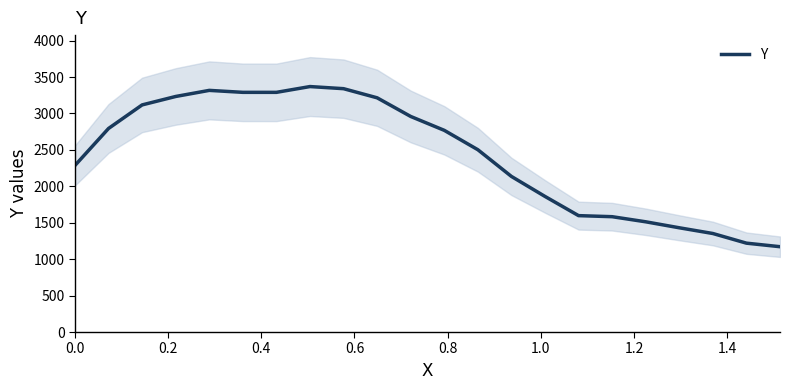

True or false: there are more than 2 points higher than both neighbors.

False